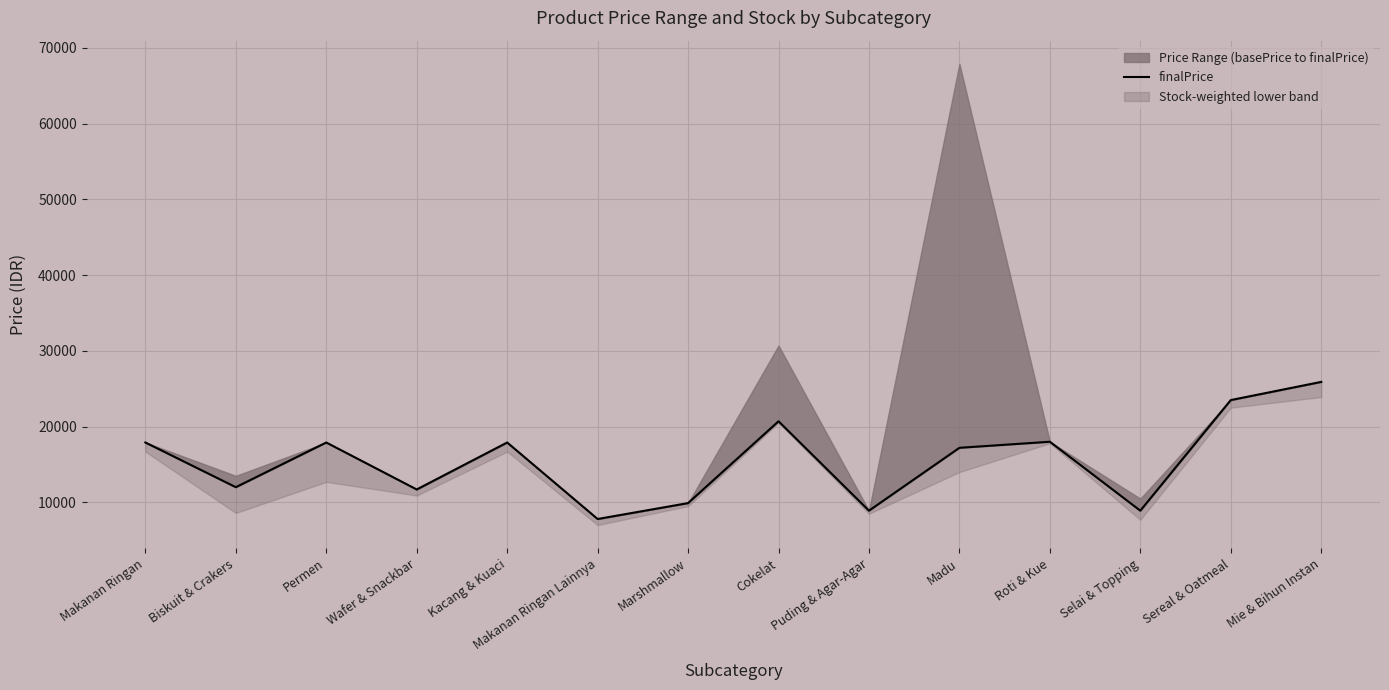

Where is the first local minimum?

Biskuit & Crakers